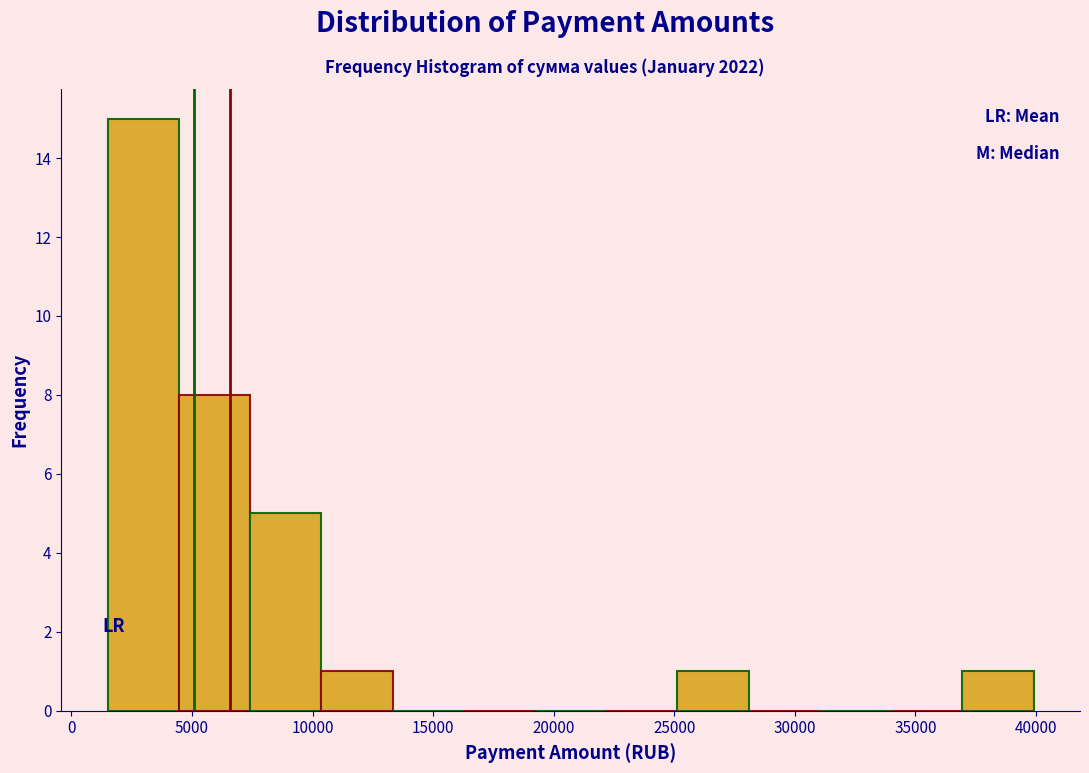

What is the height of the bar covering 25000 to 28000 on the x-axis? Neither the bar edges nor the heights are printed on the chart, so give them approximately, as read against the axes.

1